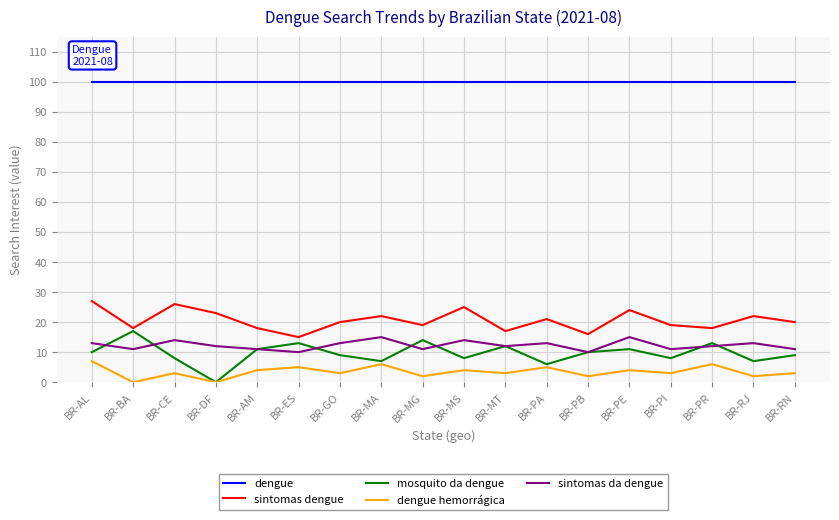

How many interior local valleys does the sintomas dengue series have?

6